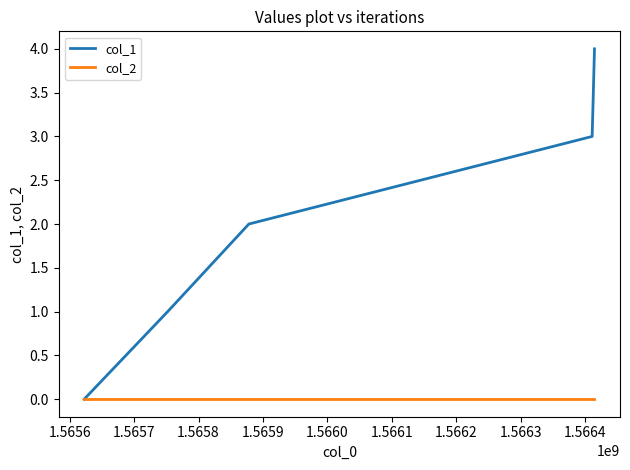

What is the maximum value shown in the chart?

4